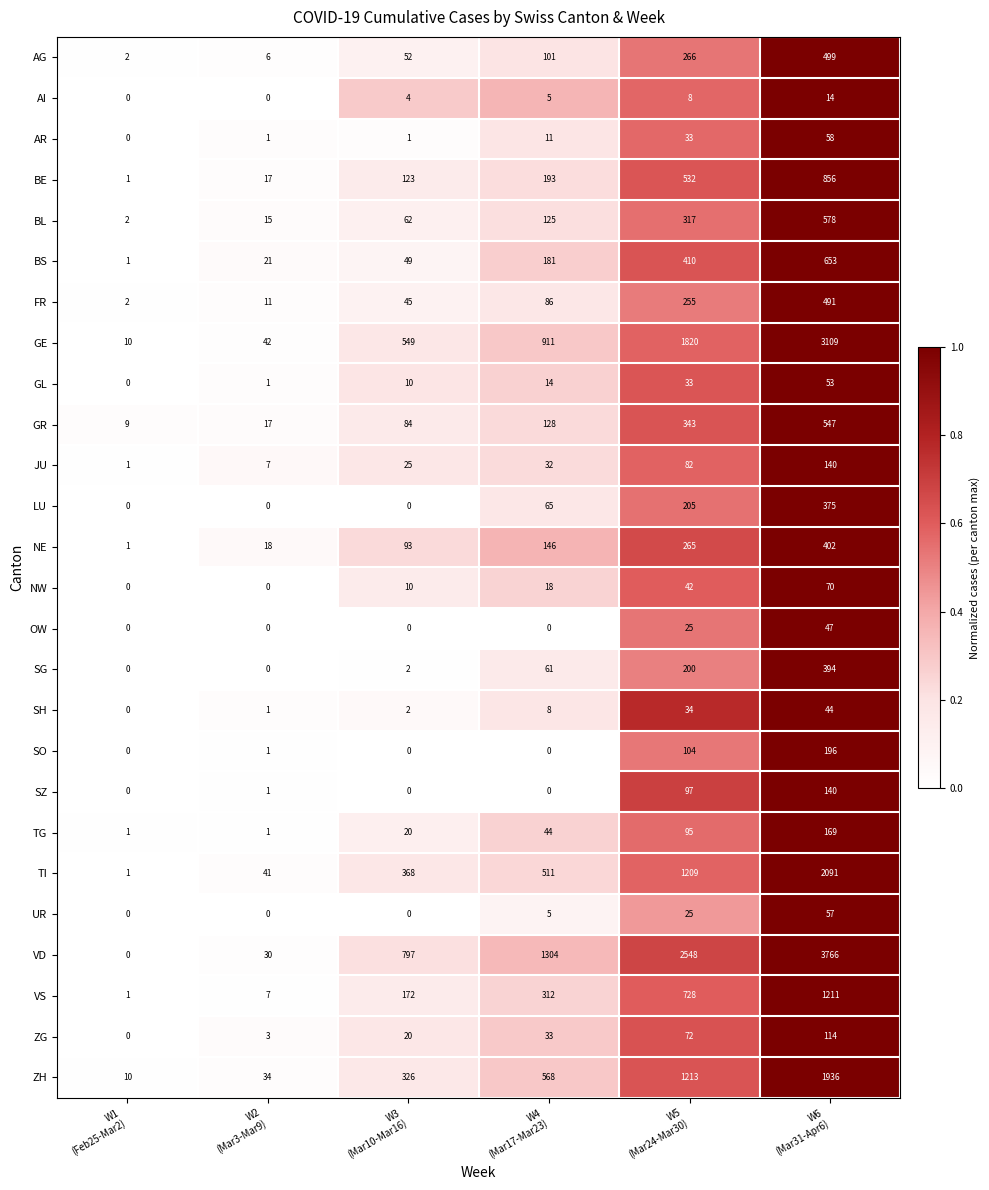

What is the maximum value for TG?

169